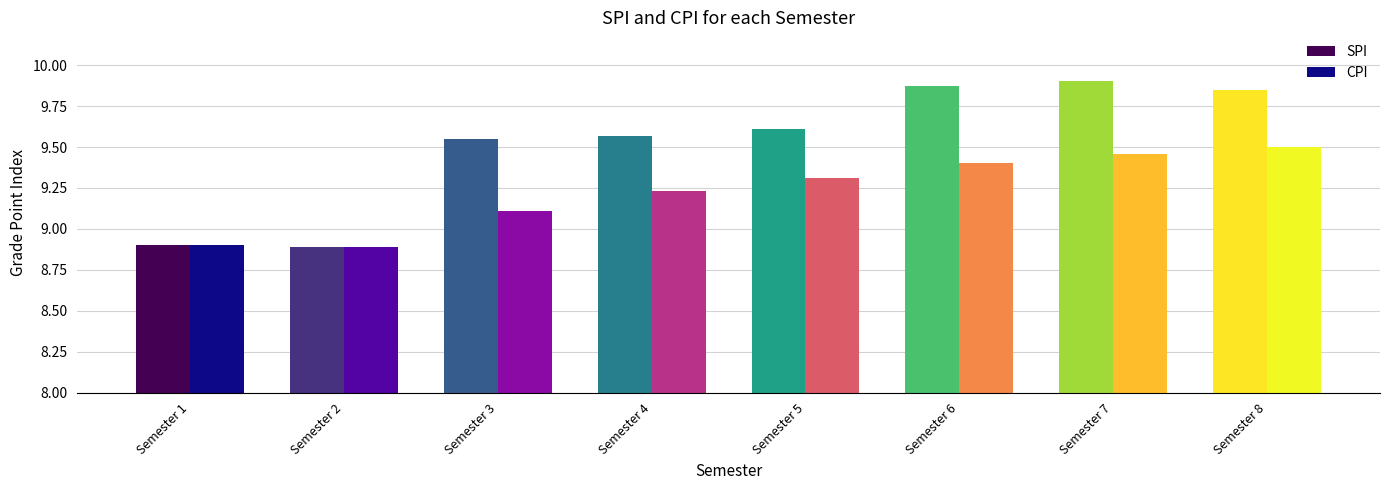

What are all the series names shown in the legend?

SPI, CPI